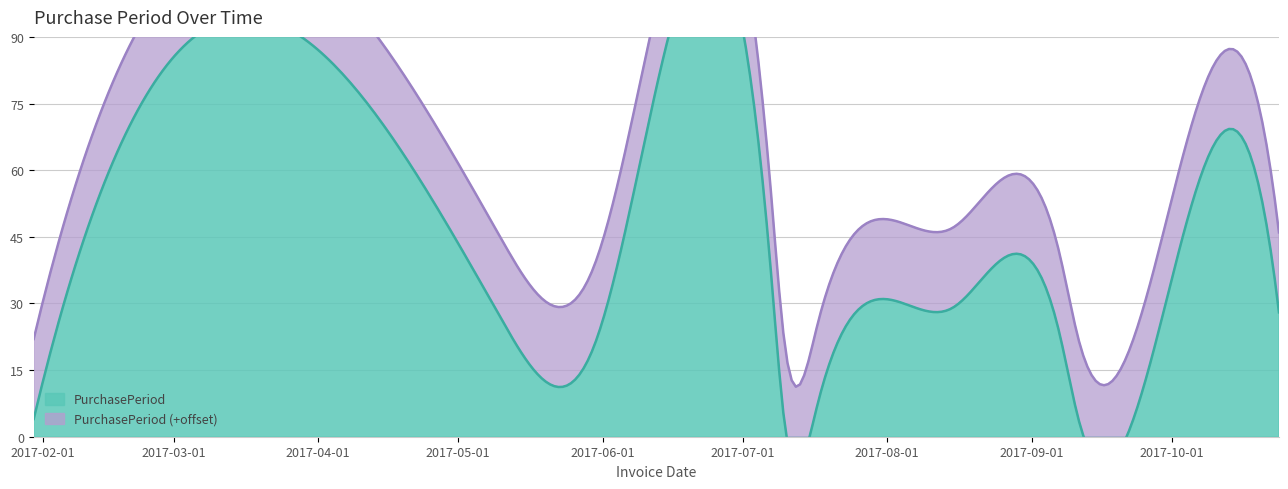

What is the sum of the values at 2017-09-26 and 2017-07-17?

22